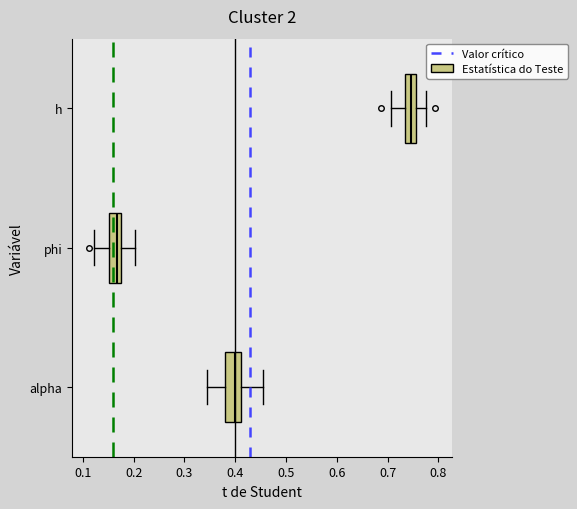

Which box's median line is the furthest to the right?

h